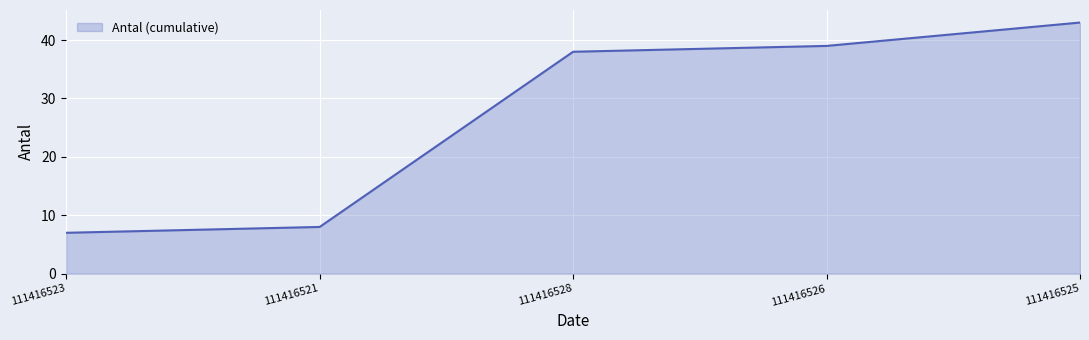

What is the difference between the maximum and minimum values?

36